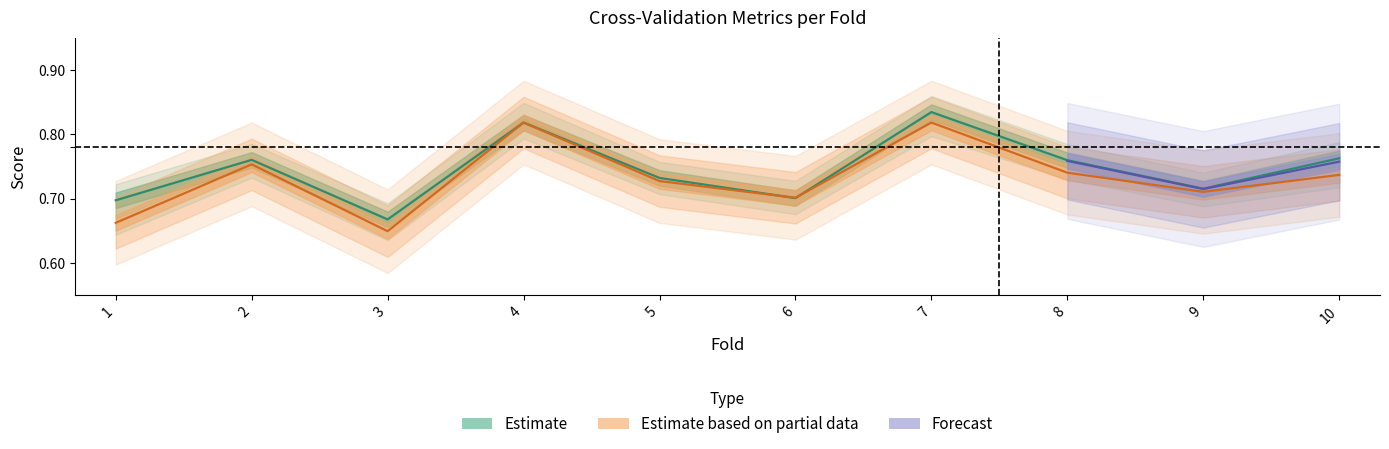

What is the value of the auc point at the 5th from the left?

0.7